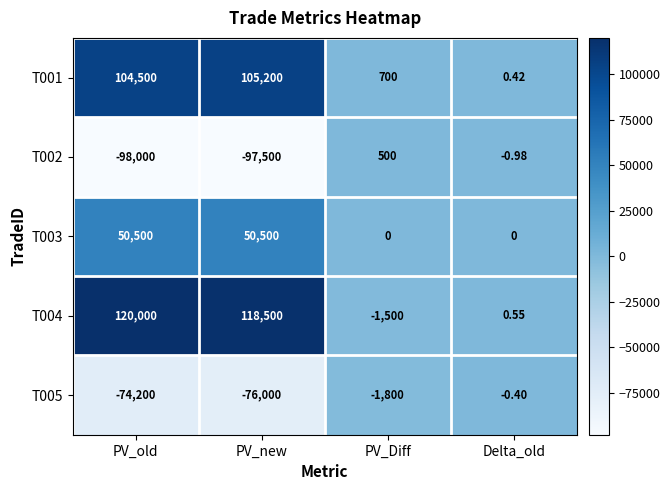

At Delta_old, list the series in order from smallest to largest.

T002, T005, T003, T001, T004